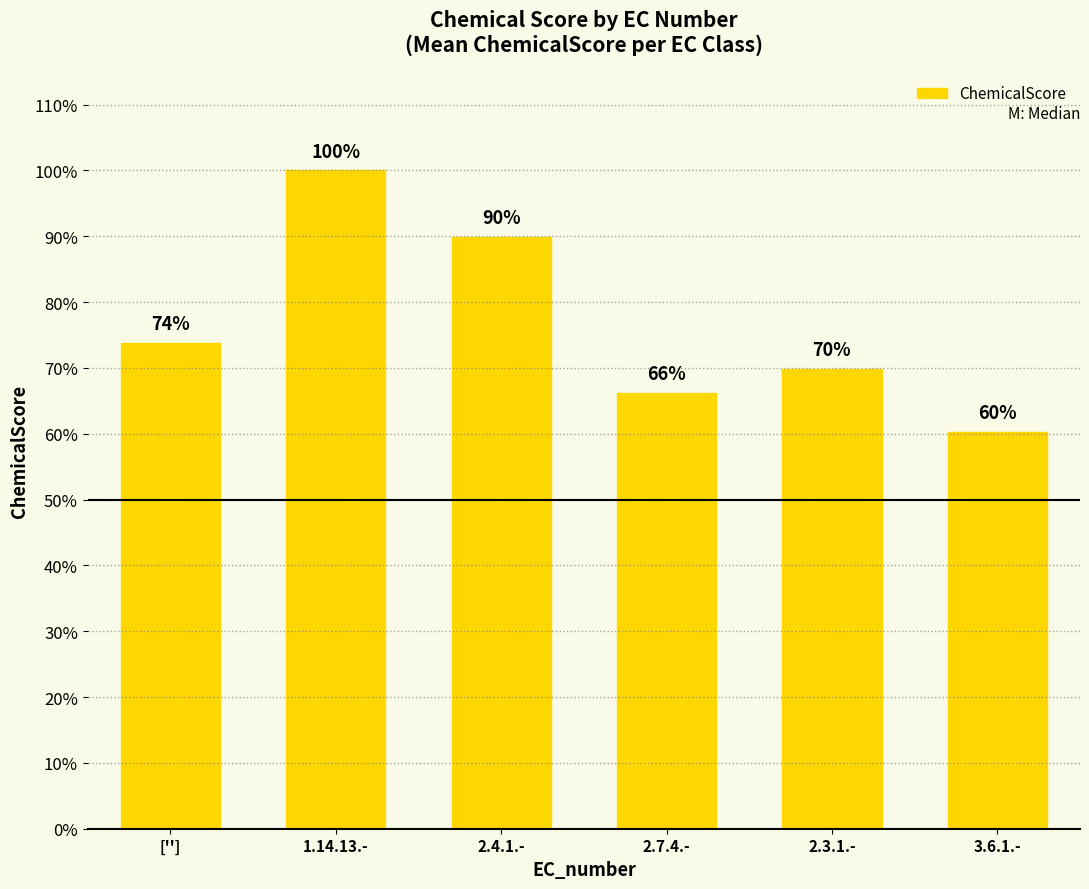

Does the chart contain stacked bars?

No